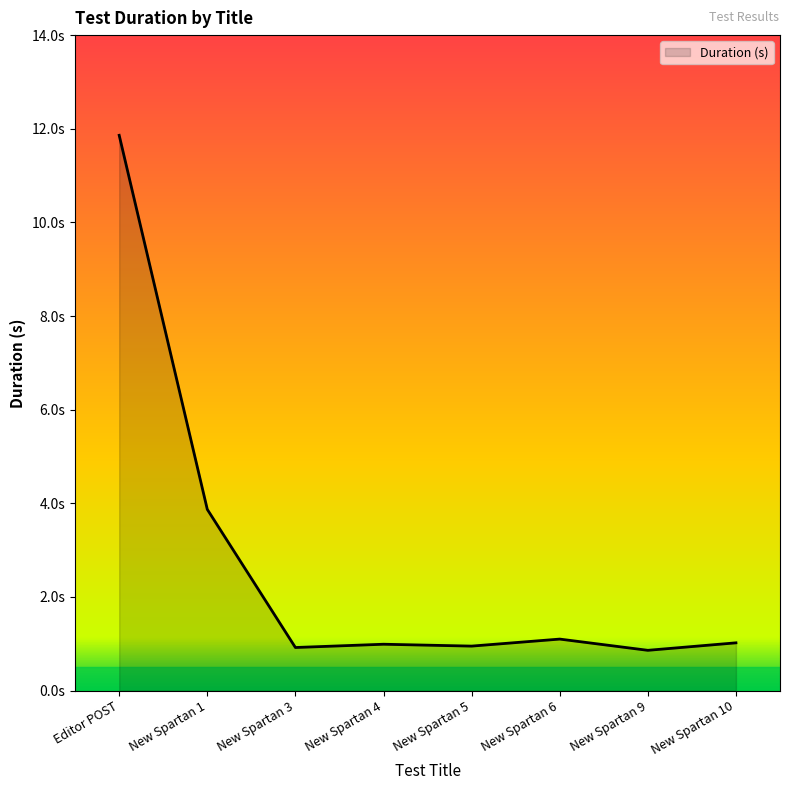

Does the chart have visible grid lines?

No